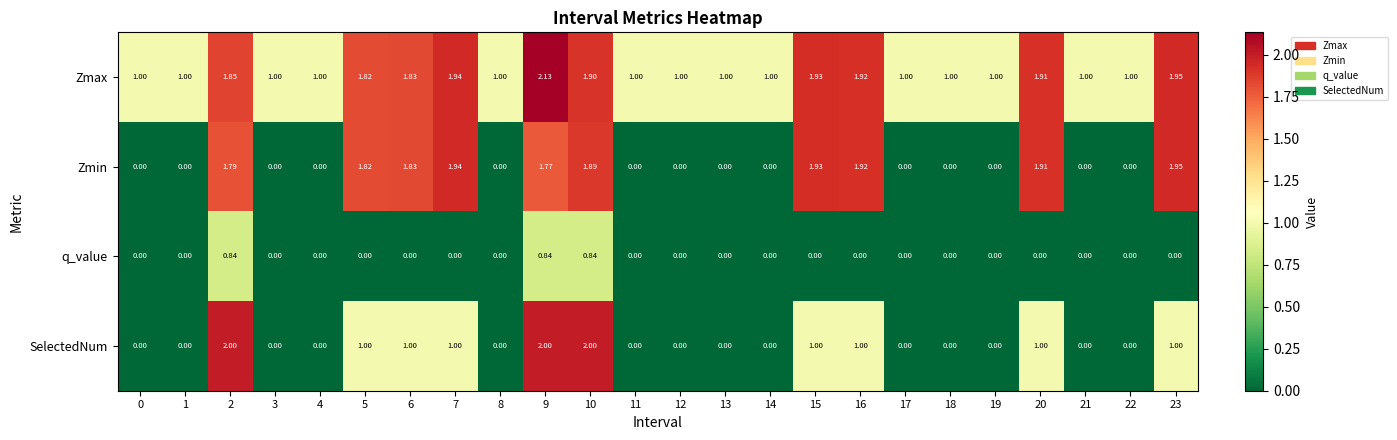

At 10, list the series in order from smallest to largest.

q_value, Zmin, Zmax, SelectedNum